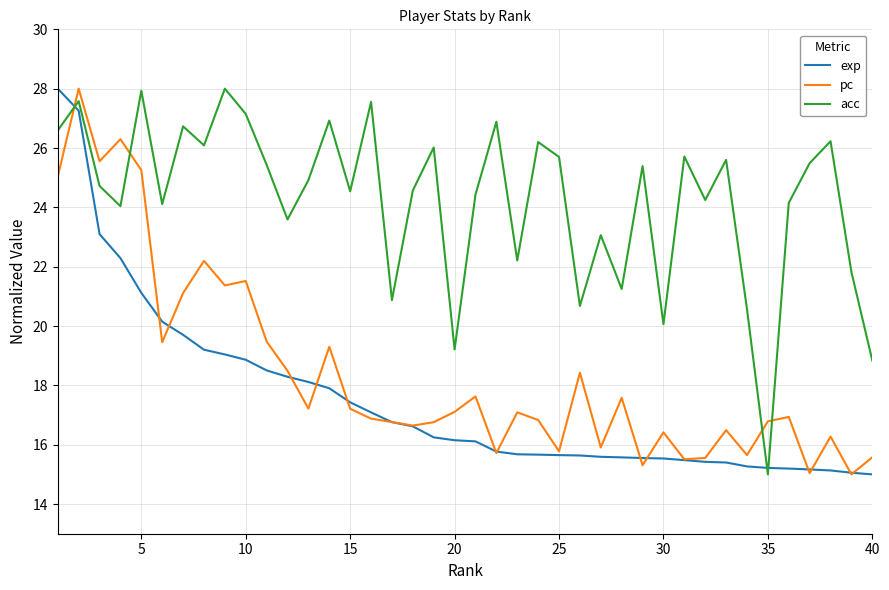

In acc, how many points are higher than both neighbors (excluding endpoints)?

14